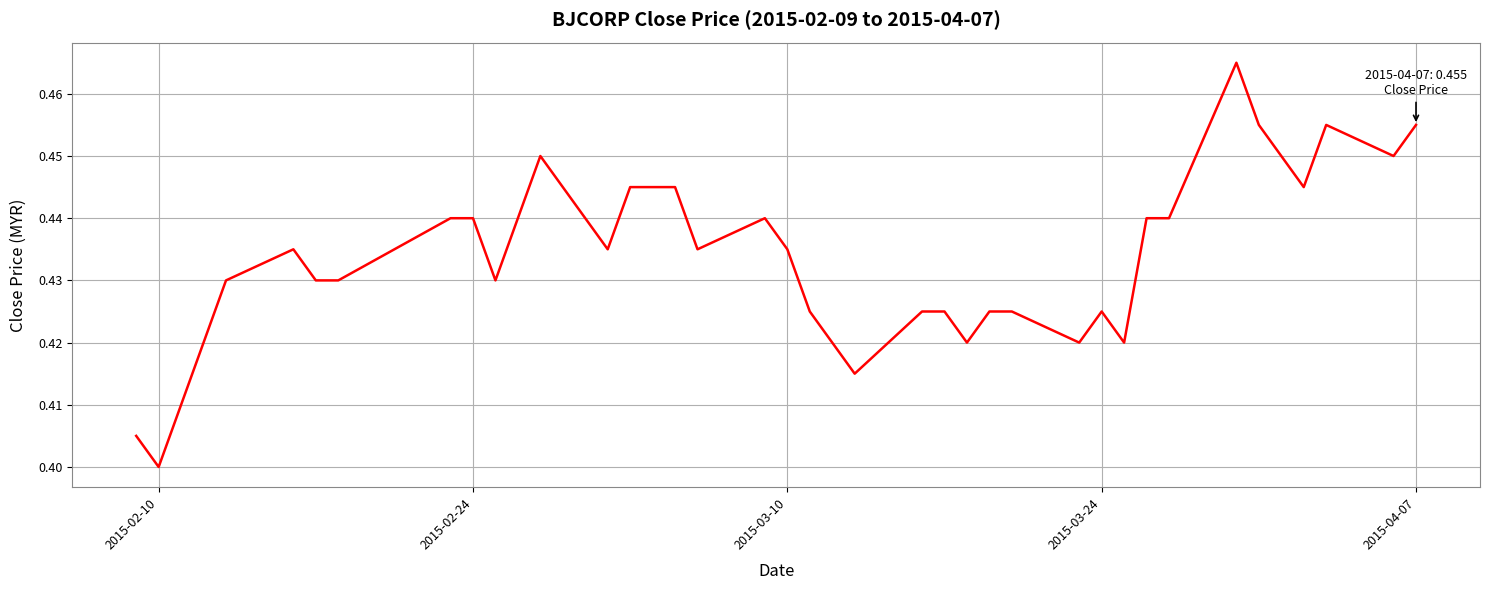

Is this an area chart (filled region under the line)?

No